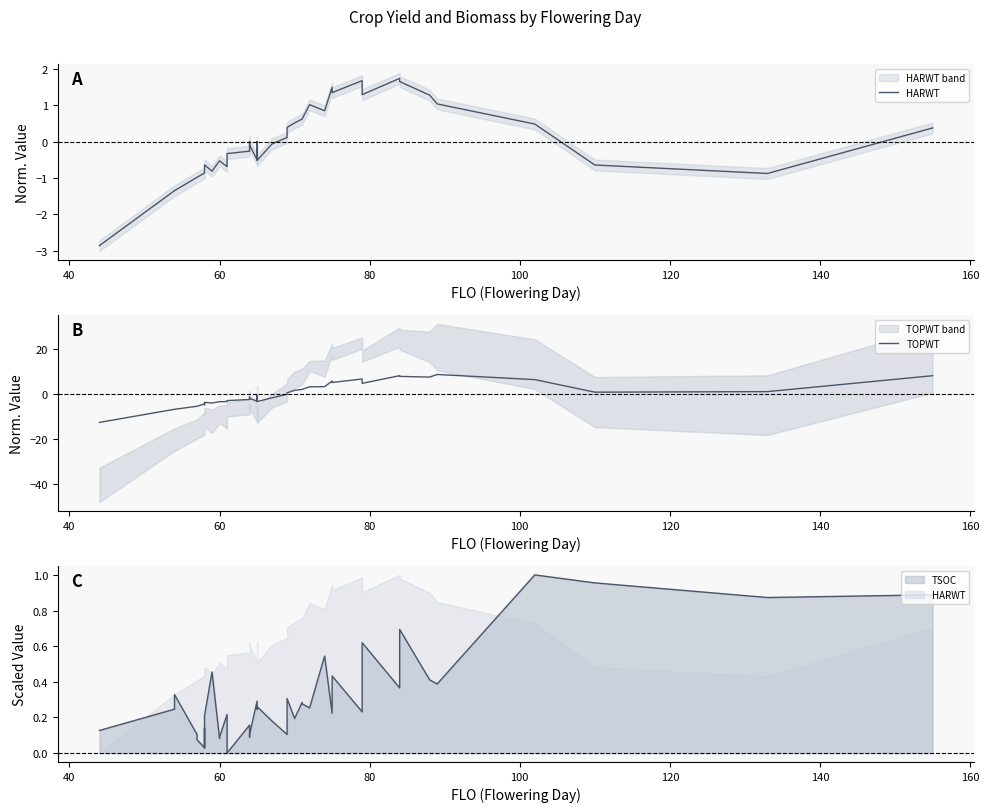

How many values in the HARWT series exceed 0?

19